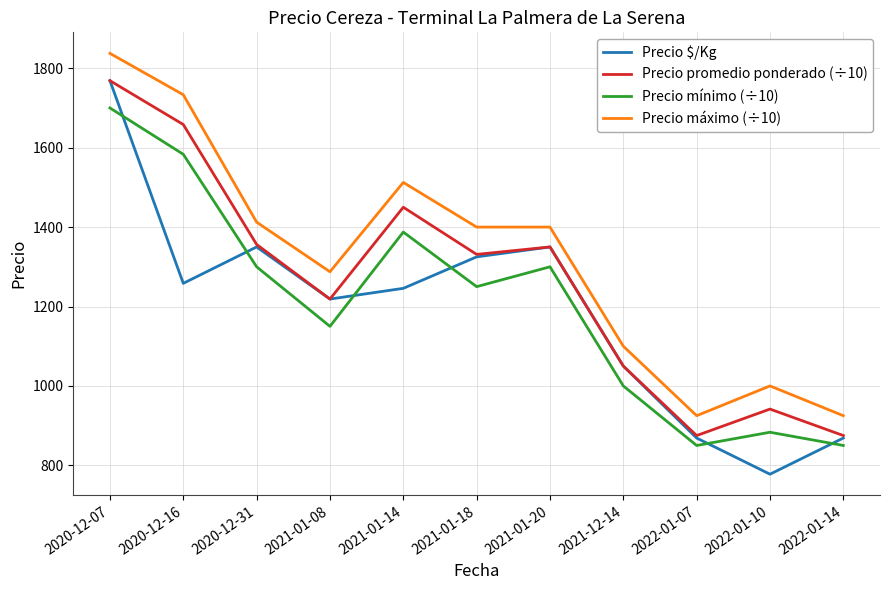

True or false: Precio máximo (÷10) and Precio mínimo (÷10) intersect in this chart.

False